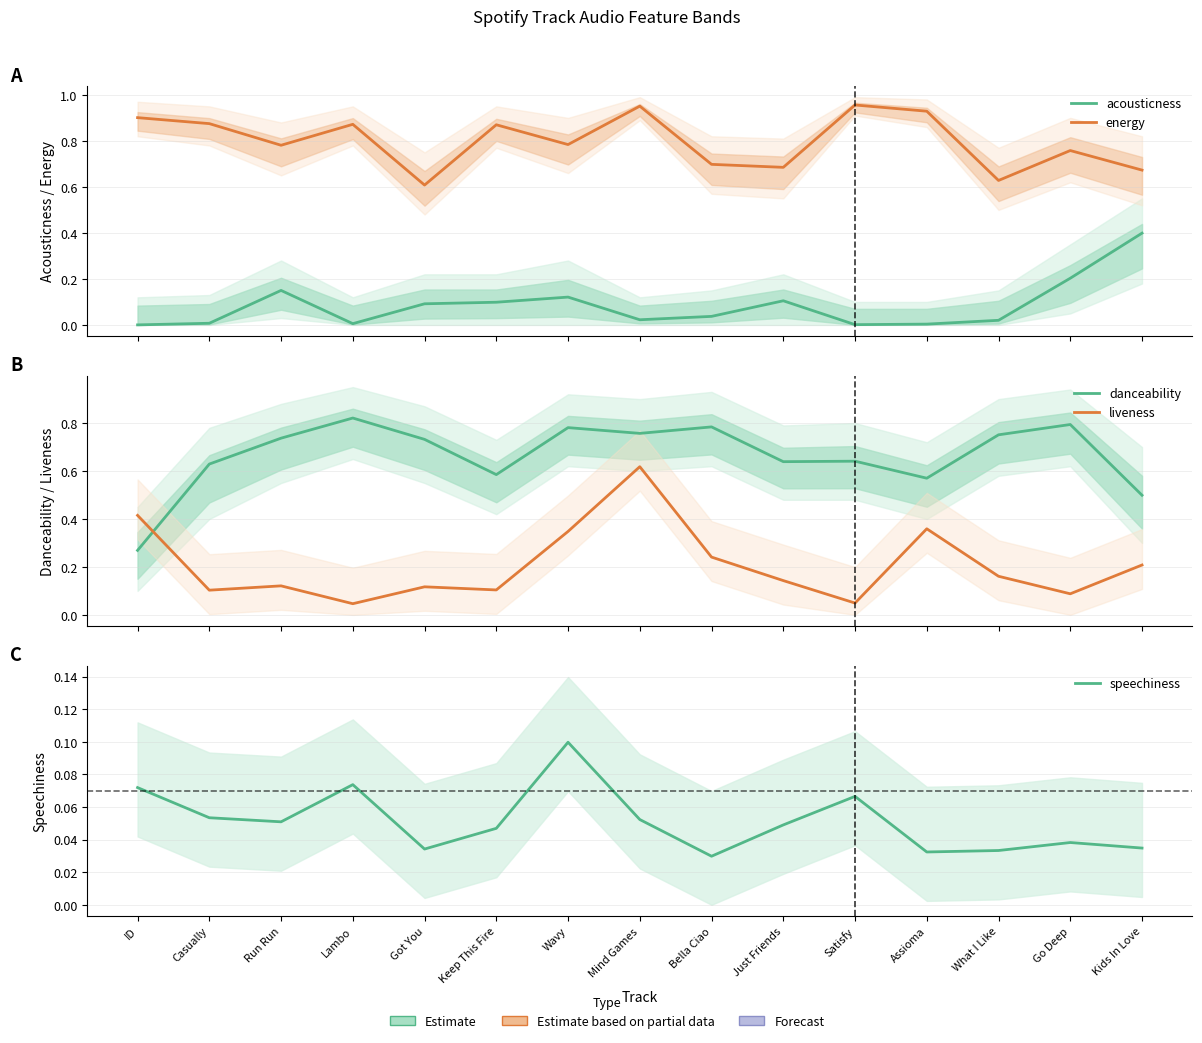

The value of danceability at Keep This Fire is 0.3. True or false?

False